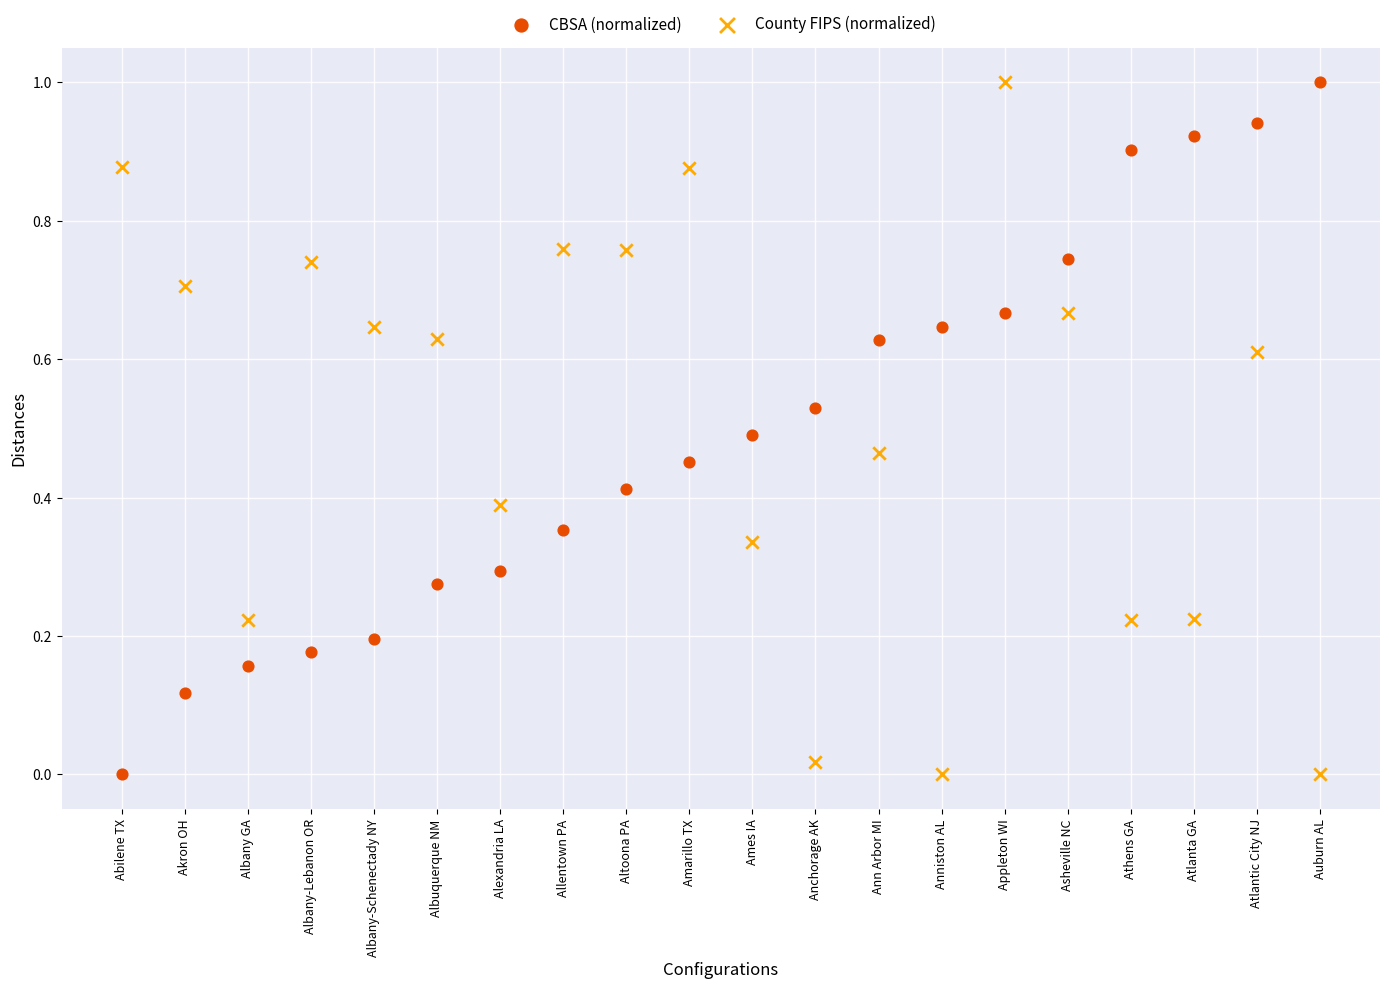

Across all data points, what is the range of Y values (max minus min)?

1.0